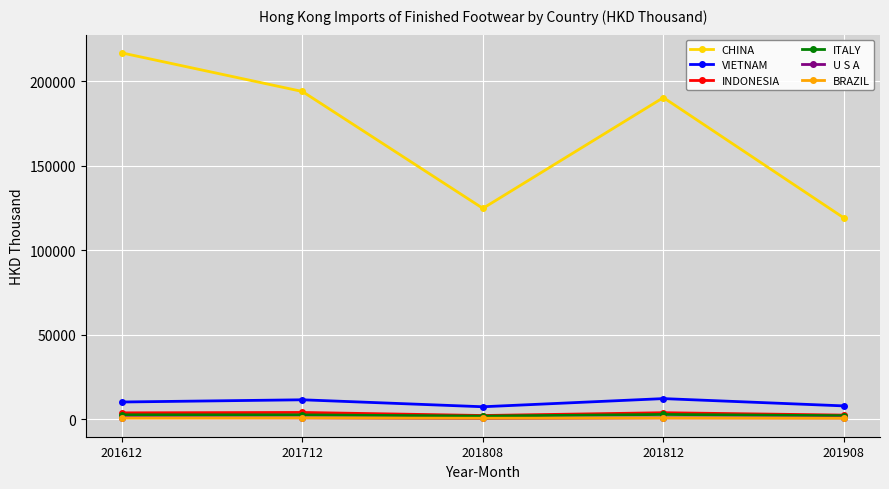

What is the sum of all VIETNAM values?

49745.9